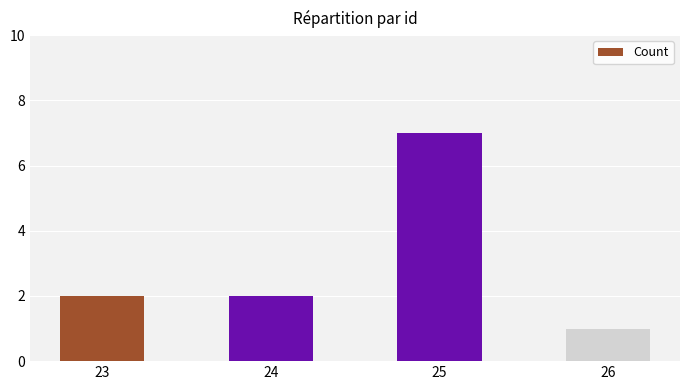

Reading right to left, transcribe all the data shown in this chart.

1	7	2	2